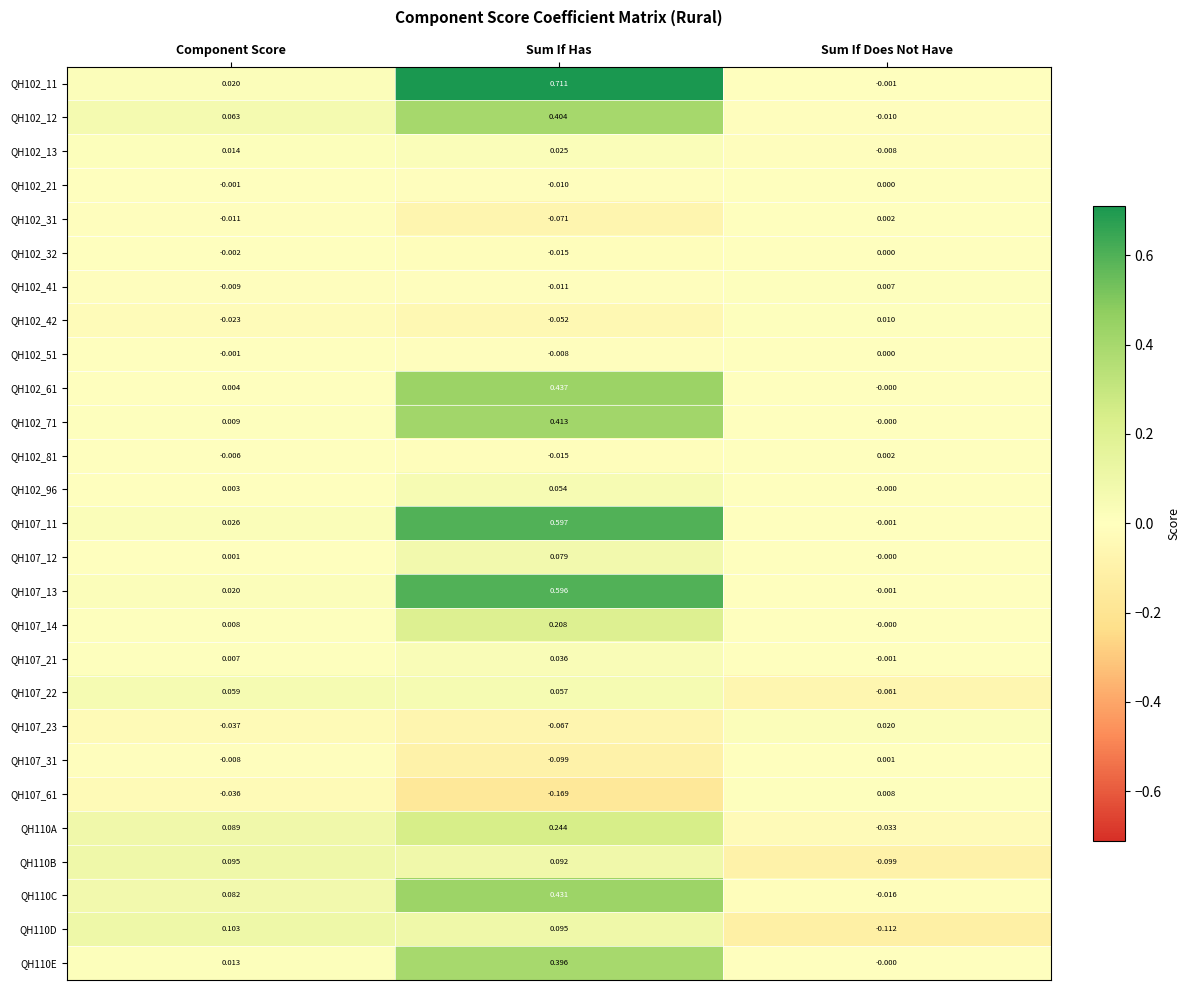

Which category has the highest value in the QH110C series?

Sum If Has